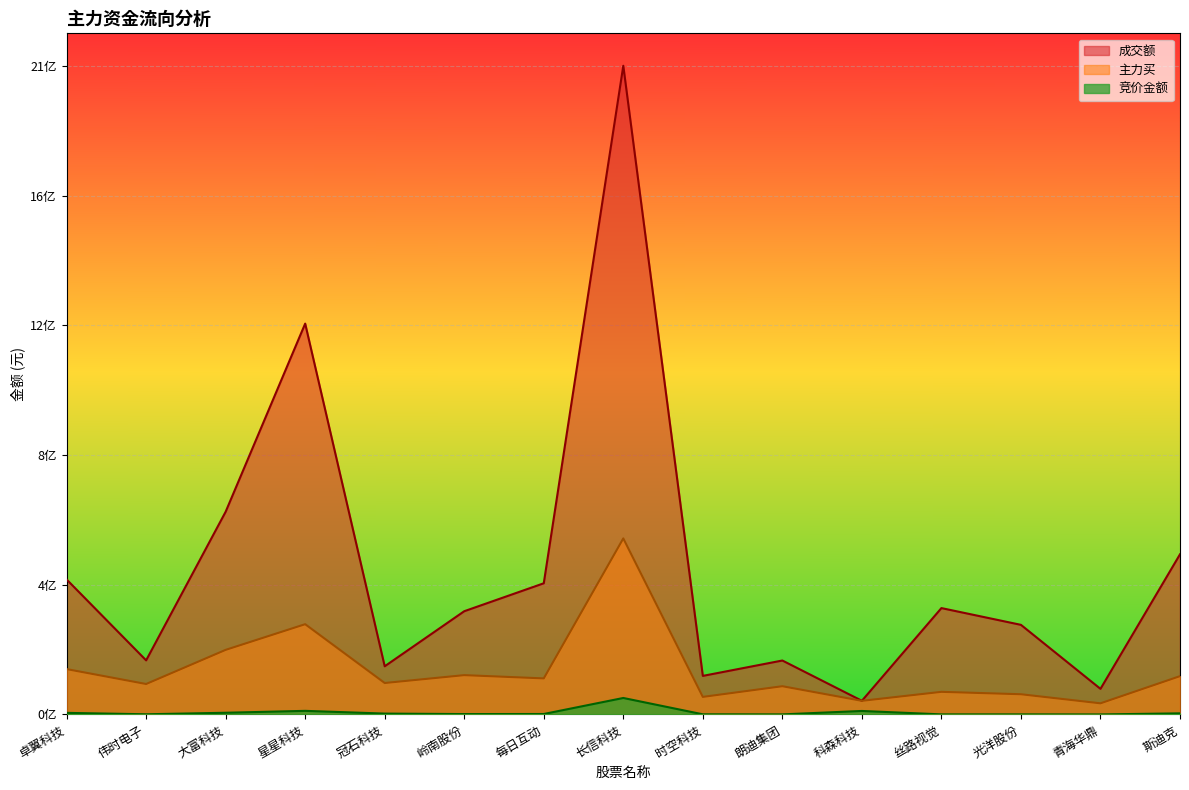

Reading left to right, extract all data points from this chart.

竞价金额: 0.0	0.0	0.0	0.0	0.0	0.0	0.0	0.0	0.0	0.0	0.0	0.0	0.0	0.0	0.0
成交额: 0.2	0.1	0.3	0.6	0.1	0.2	0.2	1.0	0.1	0.1	0.0	0.2	0.1	0.0	0.2
主力买: 0.1	0.0	0.1	0.1	0.0	0.1	0.1	0.3	0.0	0.0	0.0	0.0	0.0	0.0	0.1